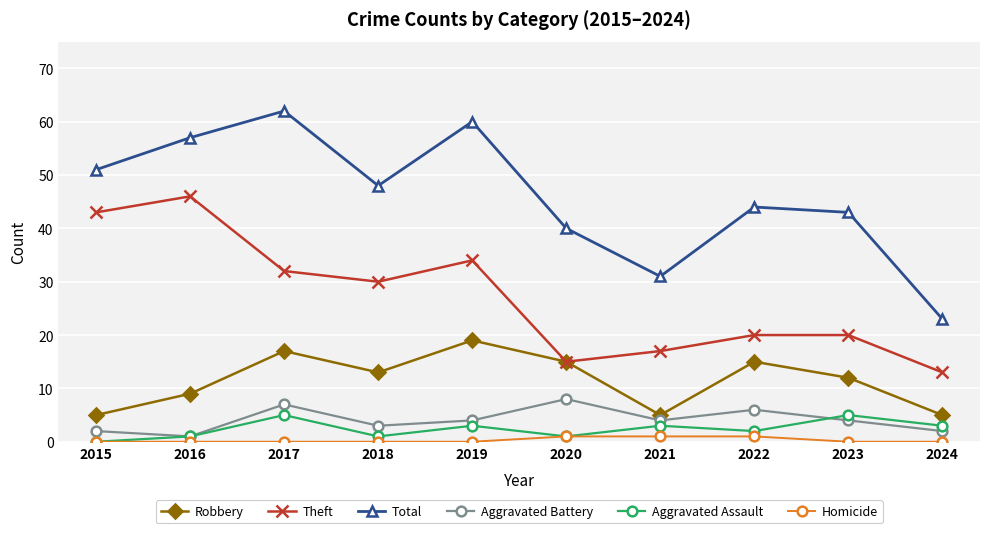

True or false: Total and Robbery cross at least once.

False